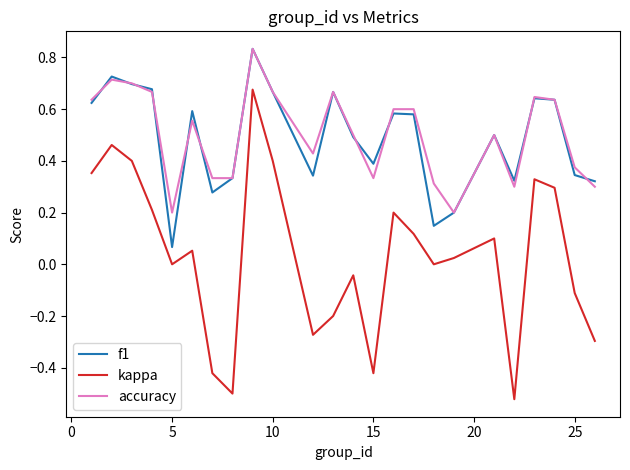

True or false: accuracy and kappa cross at least once.

False